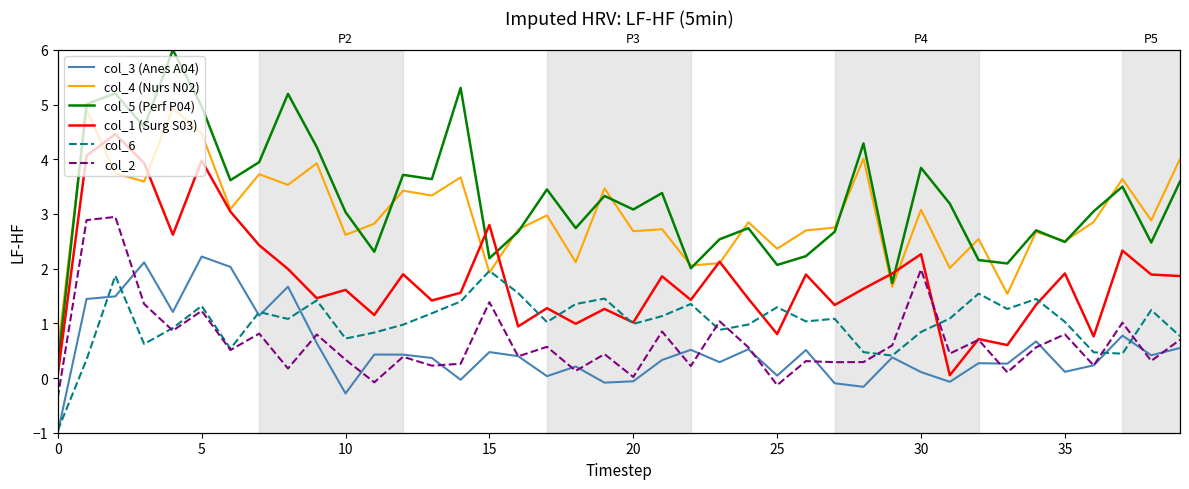

True or false: col_6 has more than 0 points higher than both neighbors.

True